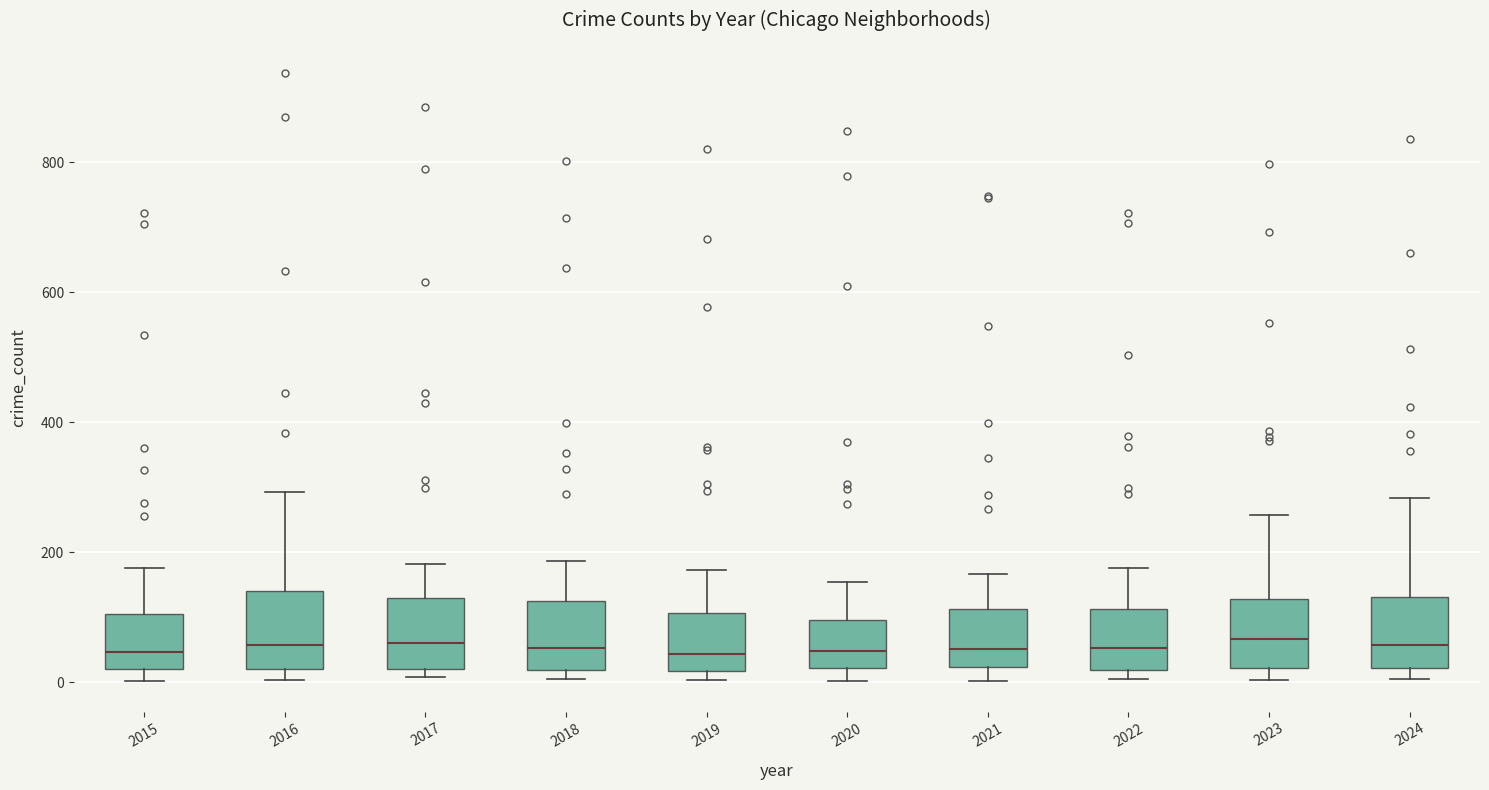

Reading left to right, transcribe this box plot: for each box, give where its median line is, the range the box spans, and where its two whiskers end, as read against the y-axis. The values are not printed on the chart, so give them approximately, as read against the axis.

2015: median 40, box 20 to 100, whiskers 0 to 180
2016: median 60, box 20 to 140, whiskers 0 to 300
2017: median 60, box 20 to 120, whiskers 0 to 180
2018: median 60, box 20 to 120, whiskers 0 to 180
2019: median 40, box 20 to 100, whiskers 0 to 180
2020: median 40, box 20 to 100, whiskers 0 to 160
2021: median 60, box 20 to 120, whiskers 0 to 160
2022: median 60, box 20 to 120, whiskers 0 to 180
2023: median 60, box 20 to 120, whiskers 0 to 260
2024: median 60, box 20 to 140, whiskers 0 to 280